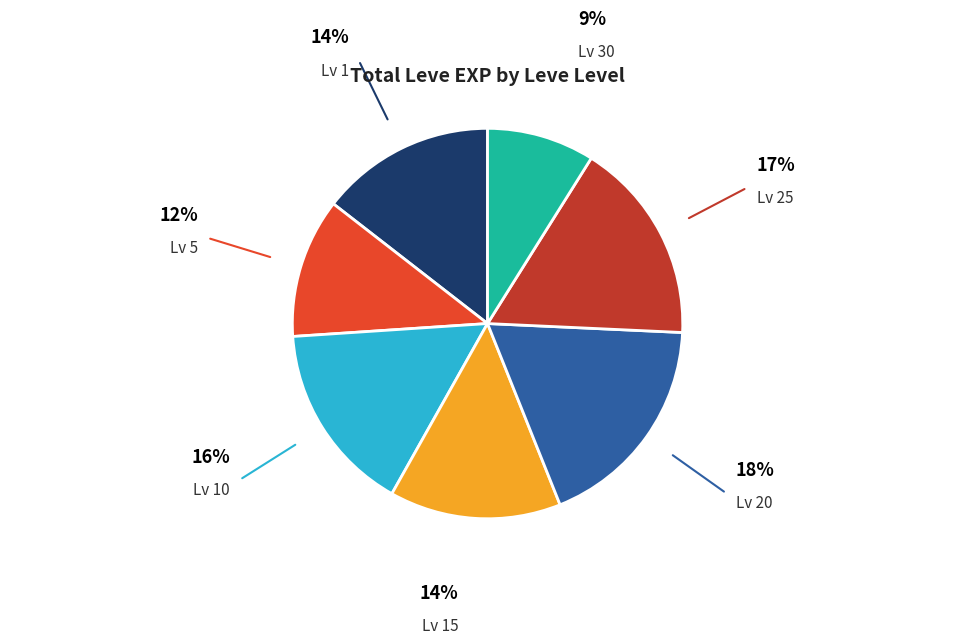

What is the ratio of the value at Lv 10 to the value at Lv 5?

1.4